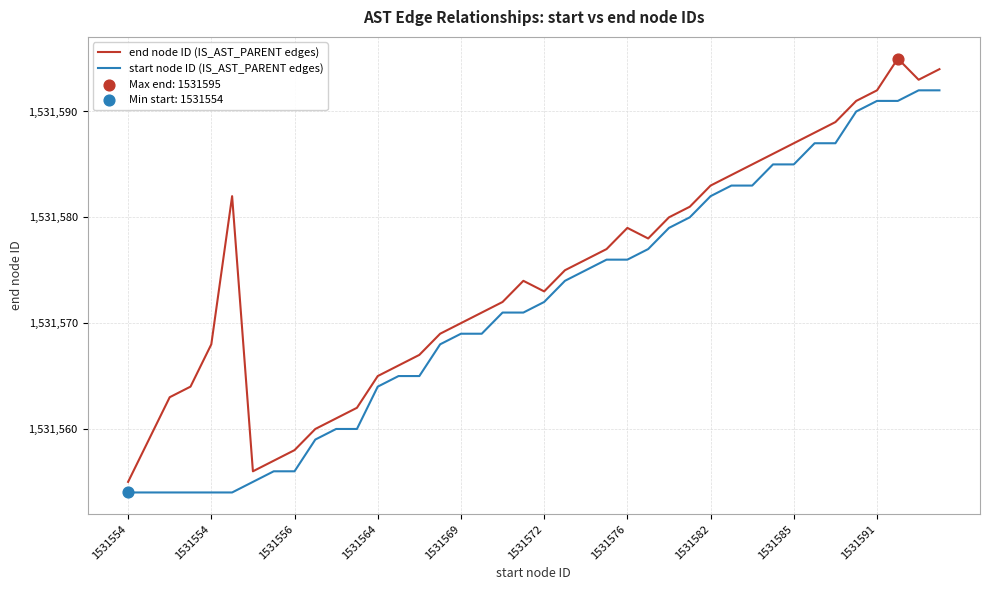

True or false: start node ID (IS_AST_PARENT edges) and end node ID (IS_AST_PARENT edges) cross at least once.

False